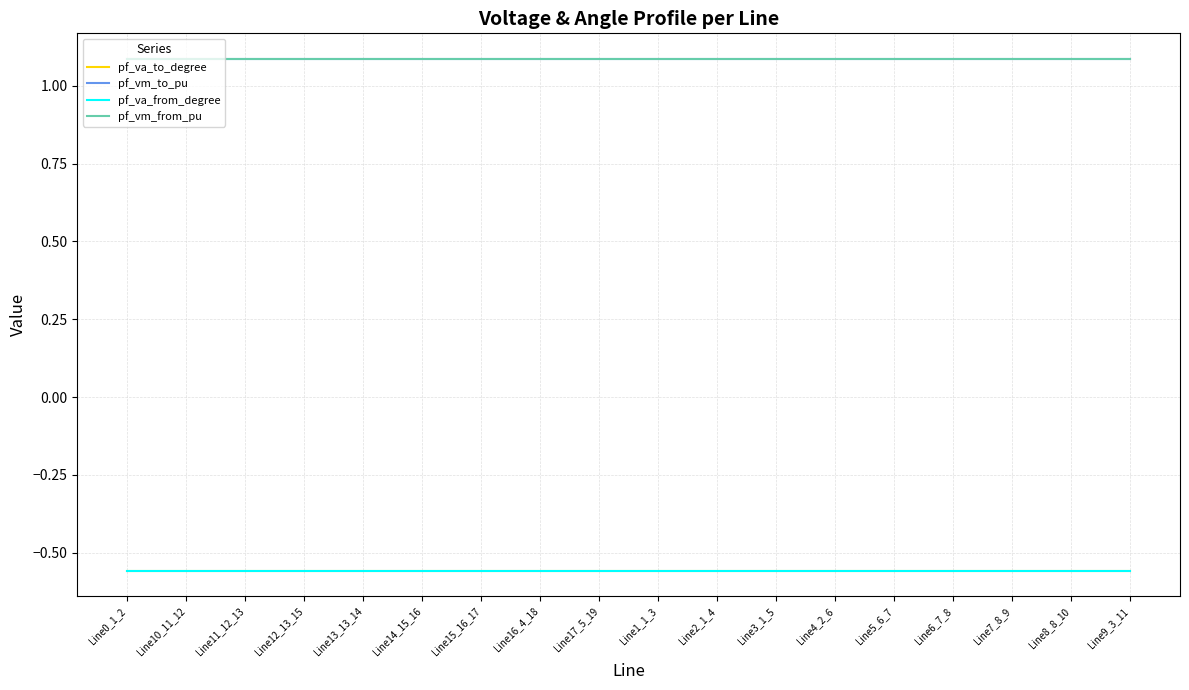

Does the chart have visible grid lines?

Yes